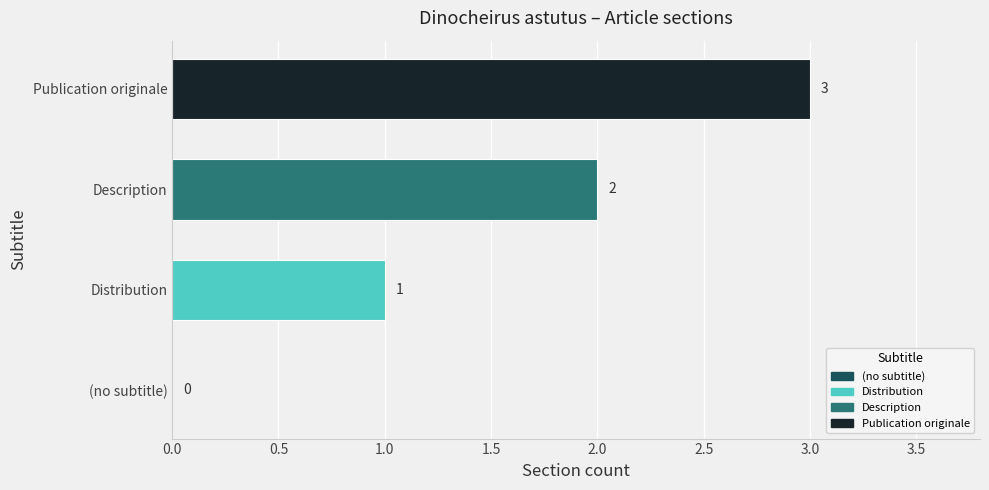

Count the values in the range 1 to 3.

3